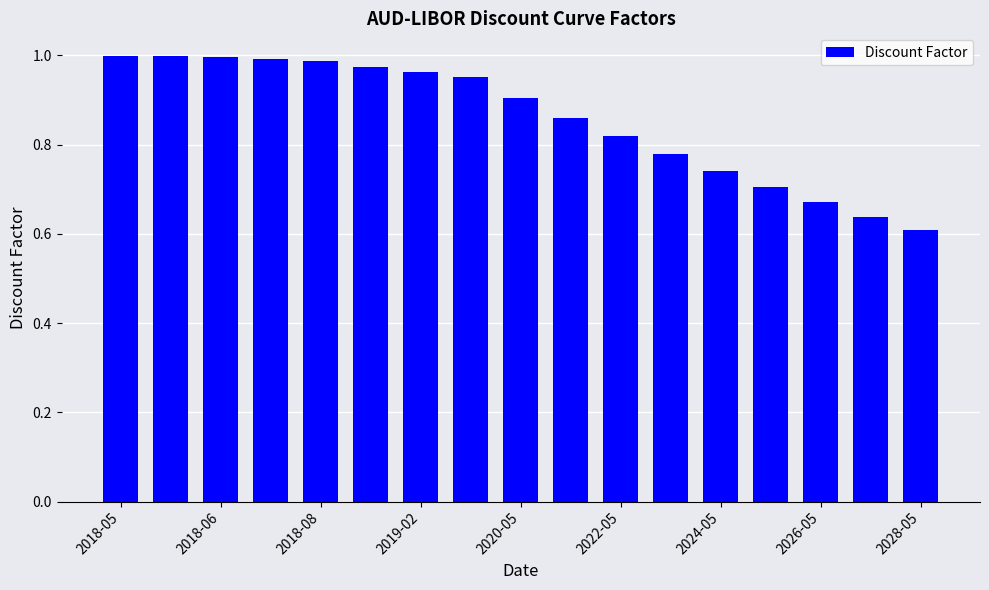

What is the difference between the second highest and minimum values?

0.4